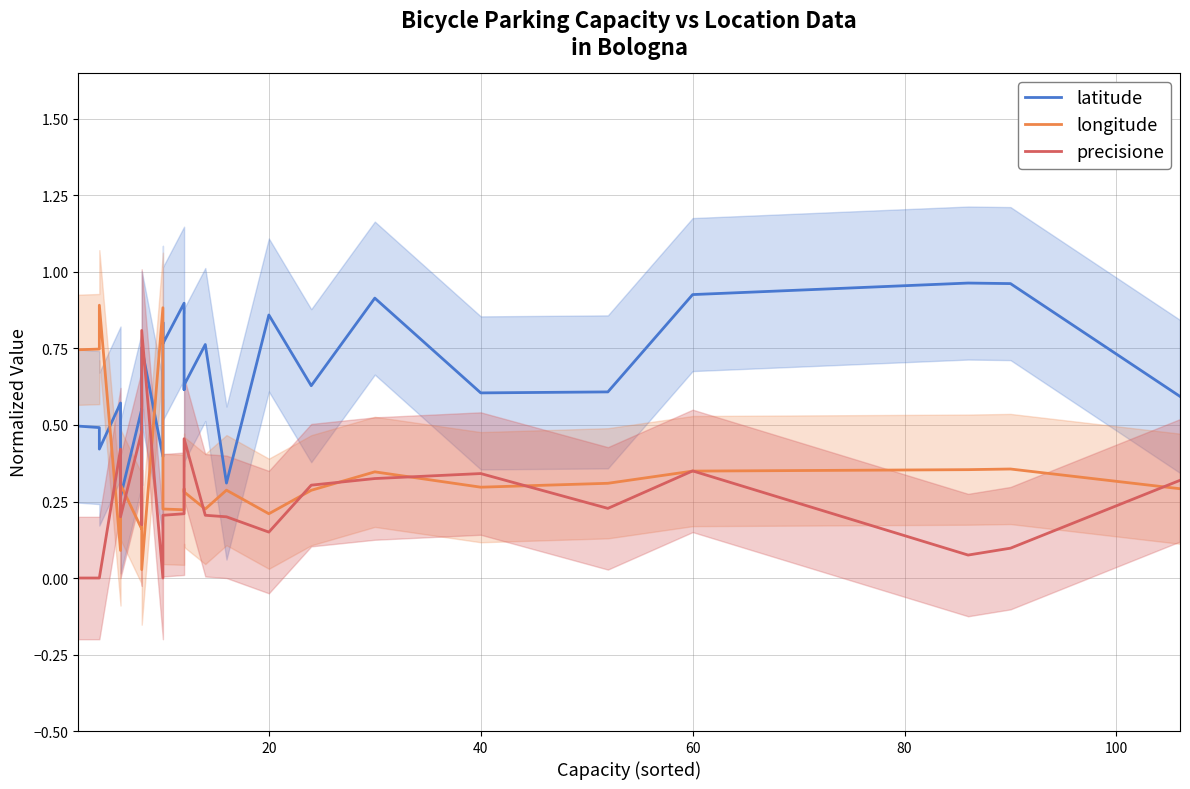

Which series has the widest spread of values?

longitude